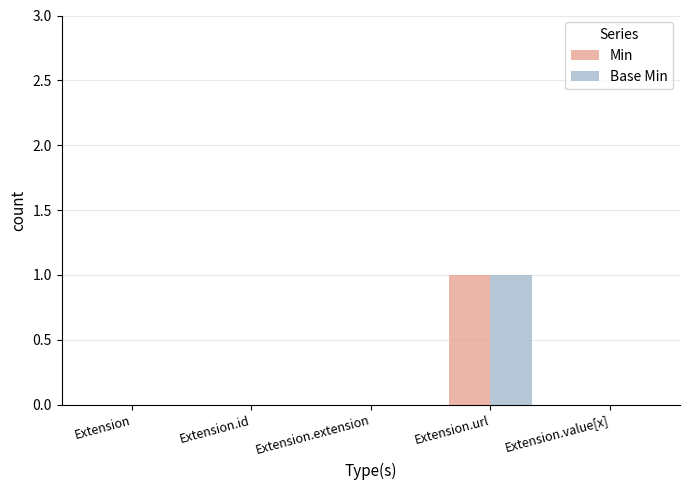

Count the number of data series in this chart.

2